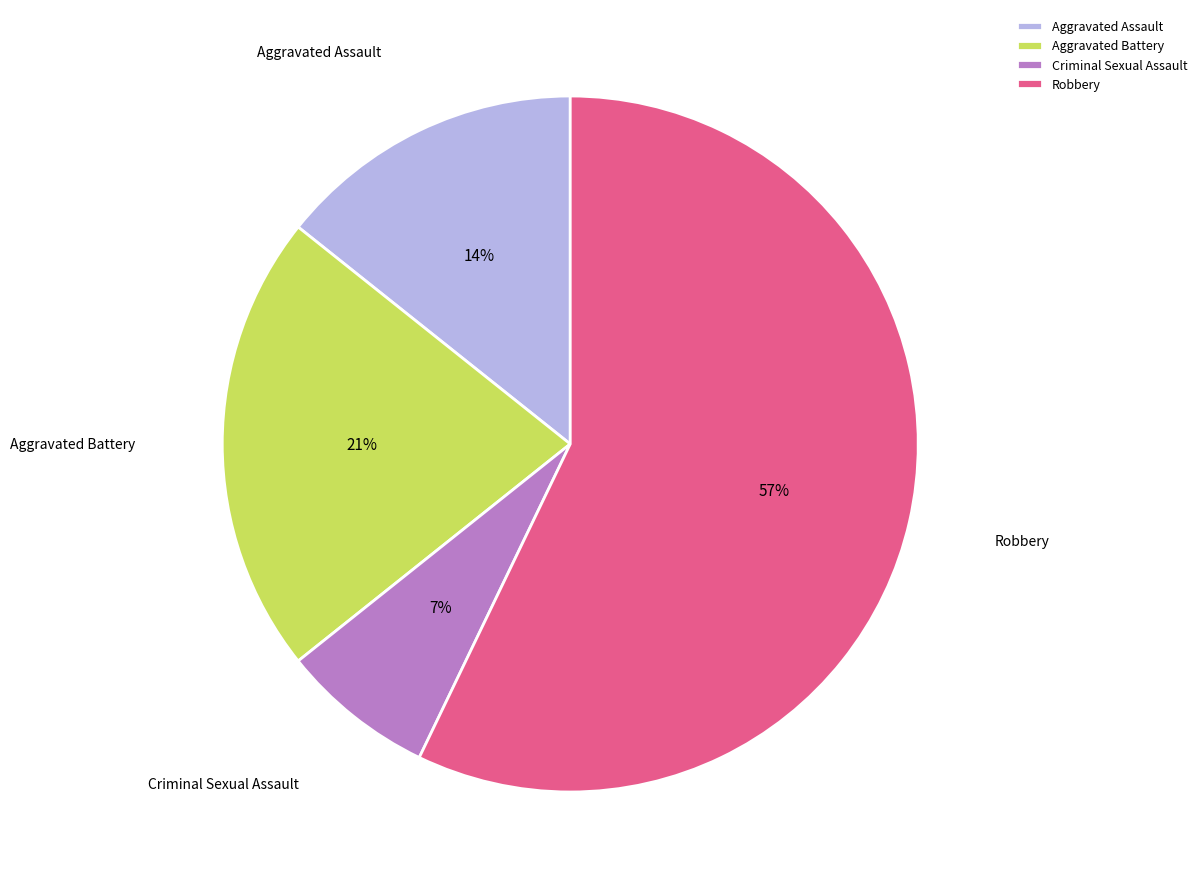

The Aggravated Assault slice represents 29% of the pie. True or false?

False